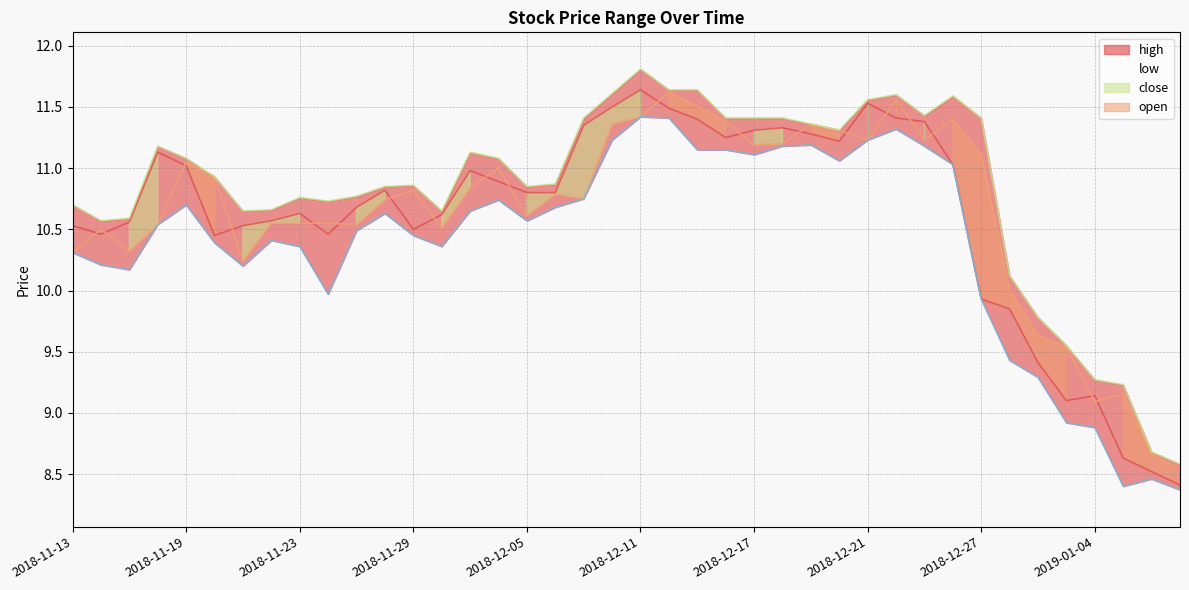

Where is the first local minimum for open?

2018-11-15